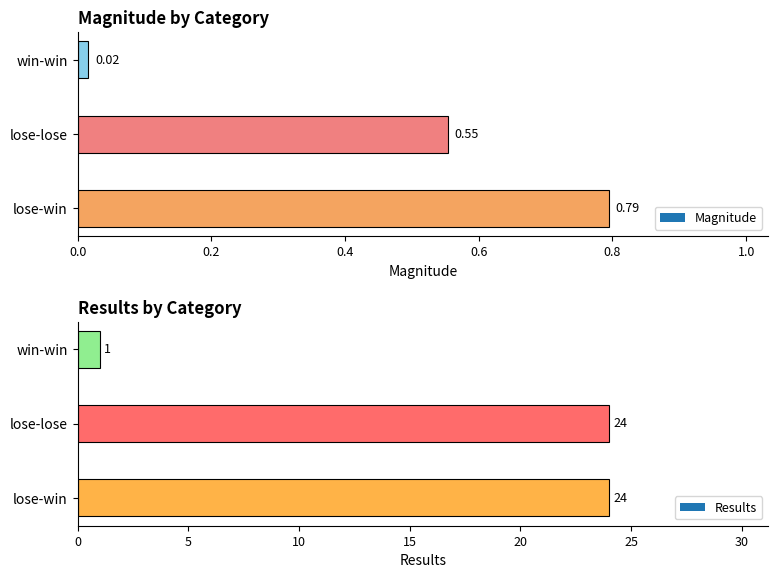

At which category is the sum across all series the highest?

lose-win